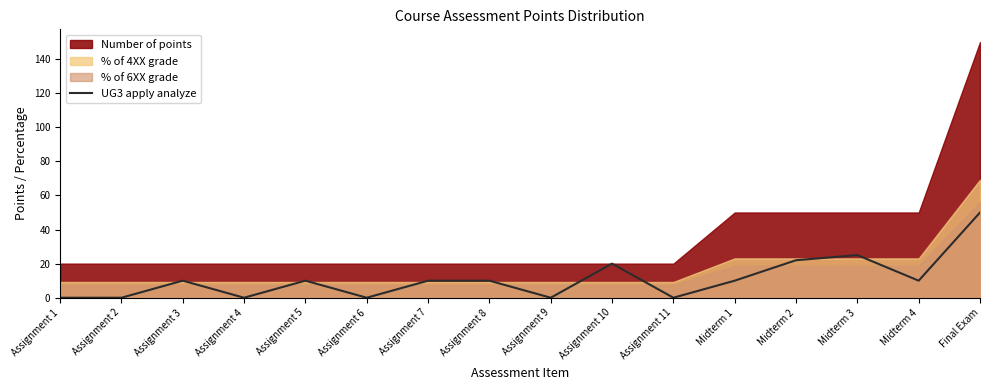

Is it true that UG3 apply analyze equals 25 at Assignment 9?

False